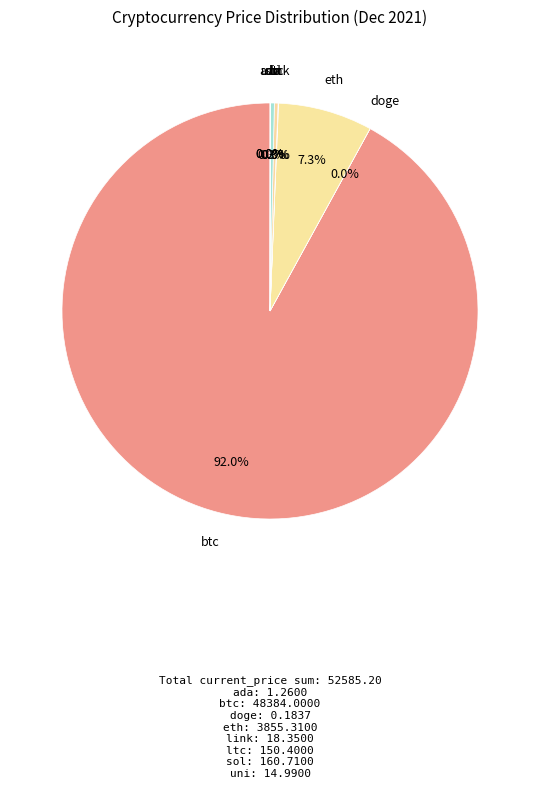

Is there any slice that represents more than half of the pie?

Yes